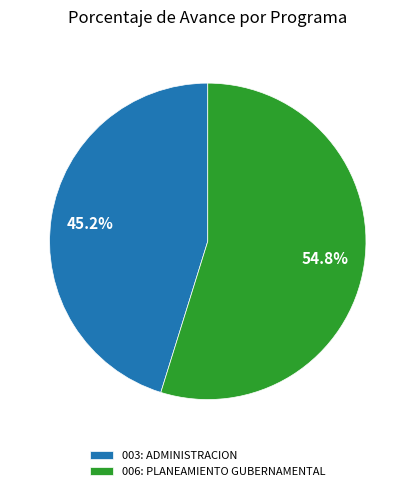

What is the ratio of the value at 003: ADMINISTRACION to the value at 006: PLANEAMIENTO GUBERNAMENTAL?

0.8